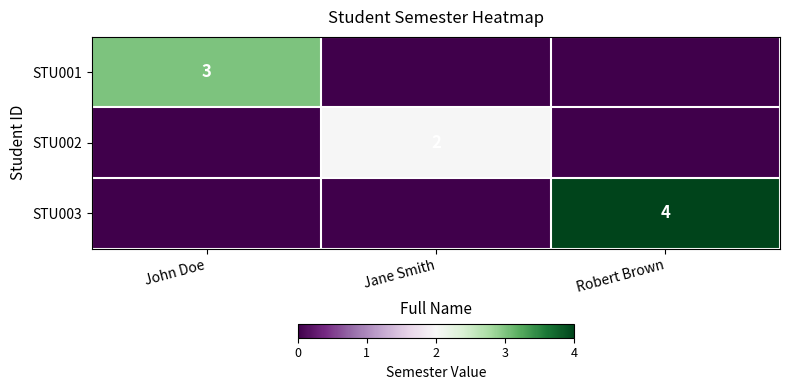

At which label is STU003 closest to 2?

John Doe